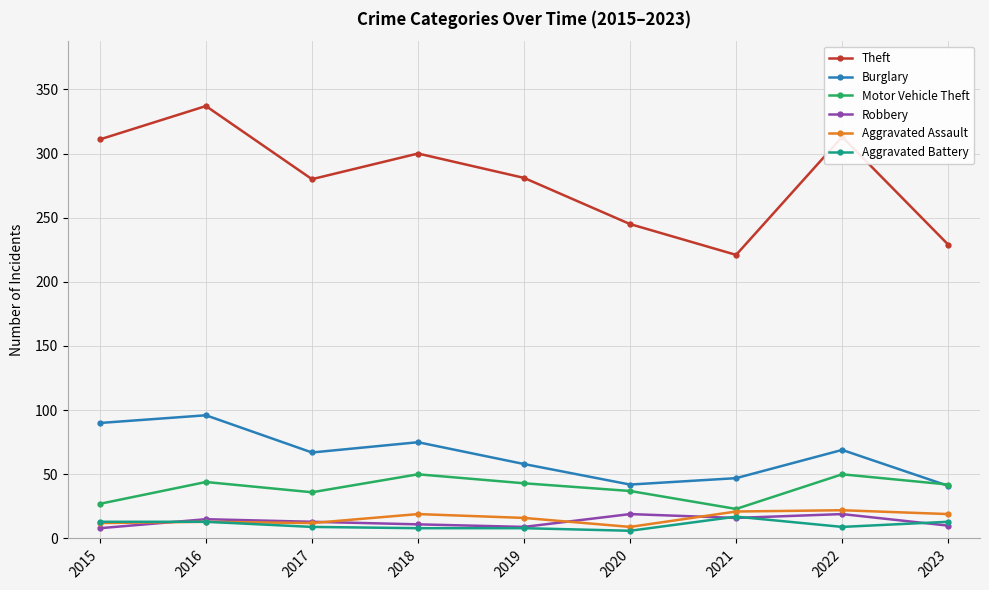

What value does the Burglary series have at 2016?

96